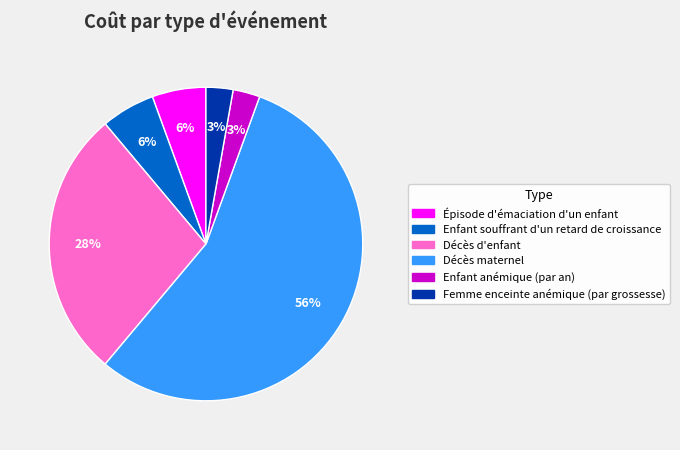

Is Décès maternel the majority of the pie?

Yes